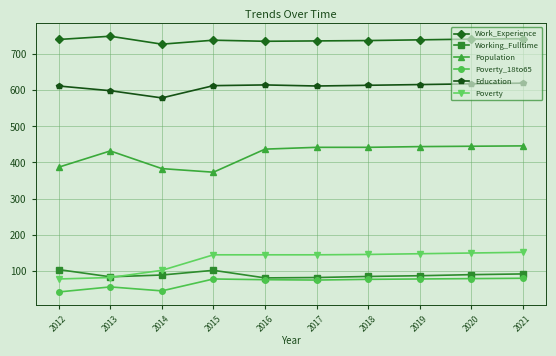

What is the spread (max minus min) of values at 2019?

663